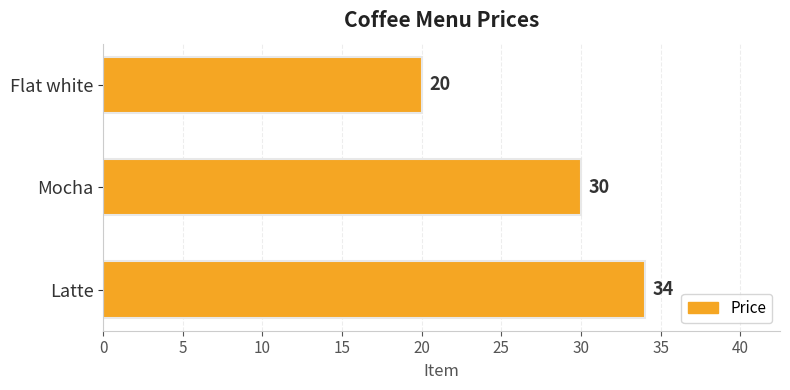

The value at Flat white is 5. True or false?

False